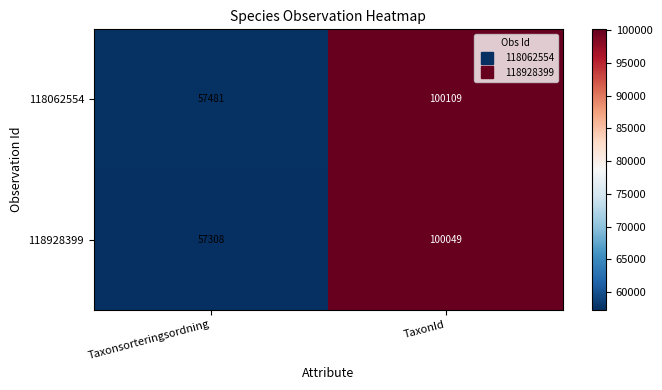

Which series has the largest range (max minus min)?

118928399